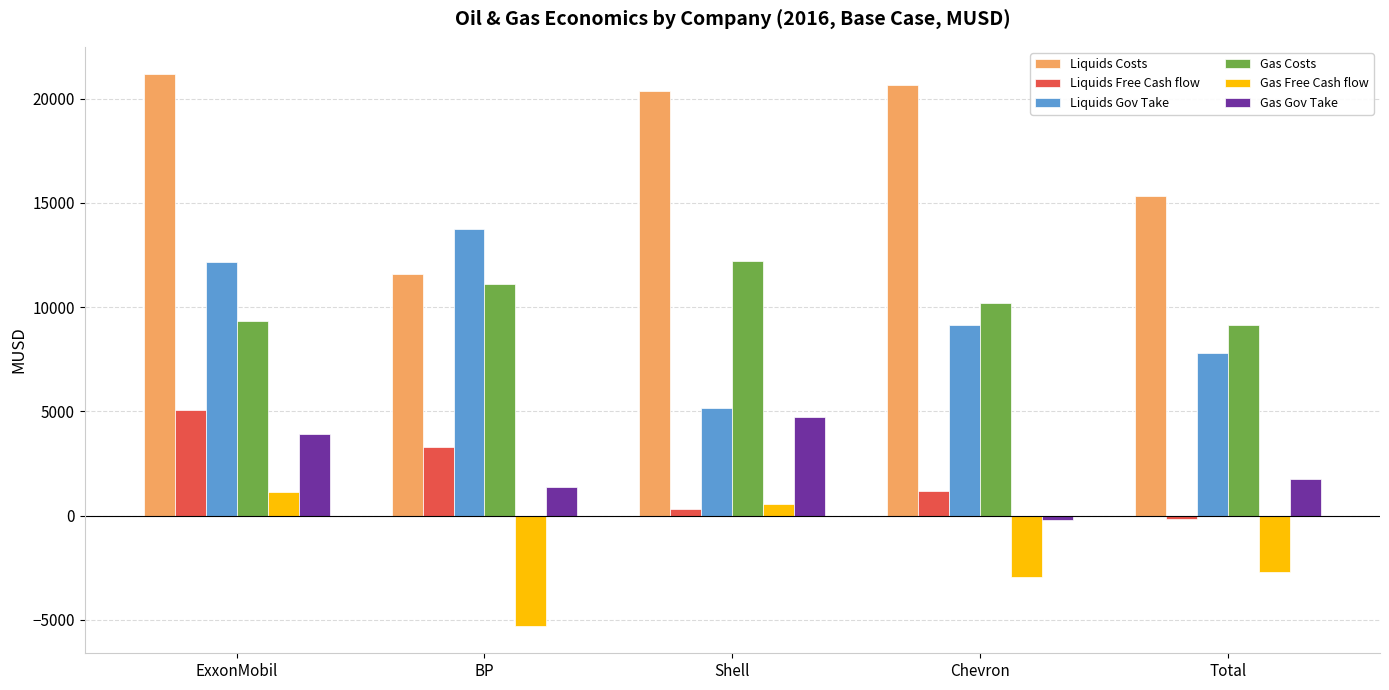

Rank the categories by Liquids Free Cash flow value from lowest to highest.

Total, Shell, Chevron, BP, ExxonMobil